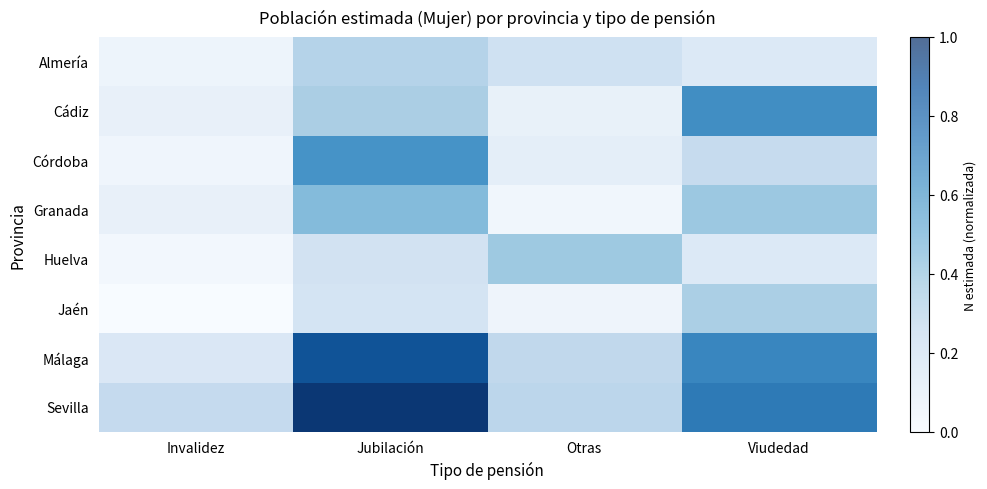

True or false: Cádiz has a value of 0.5 at Jubilación.

False